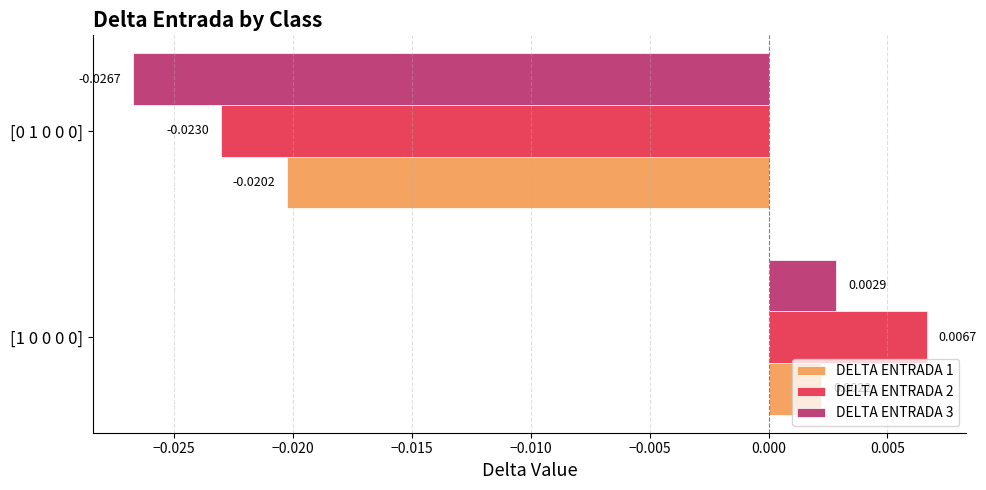

Which series has the widest spread of values?

DELTA ENTRADA 2